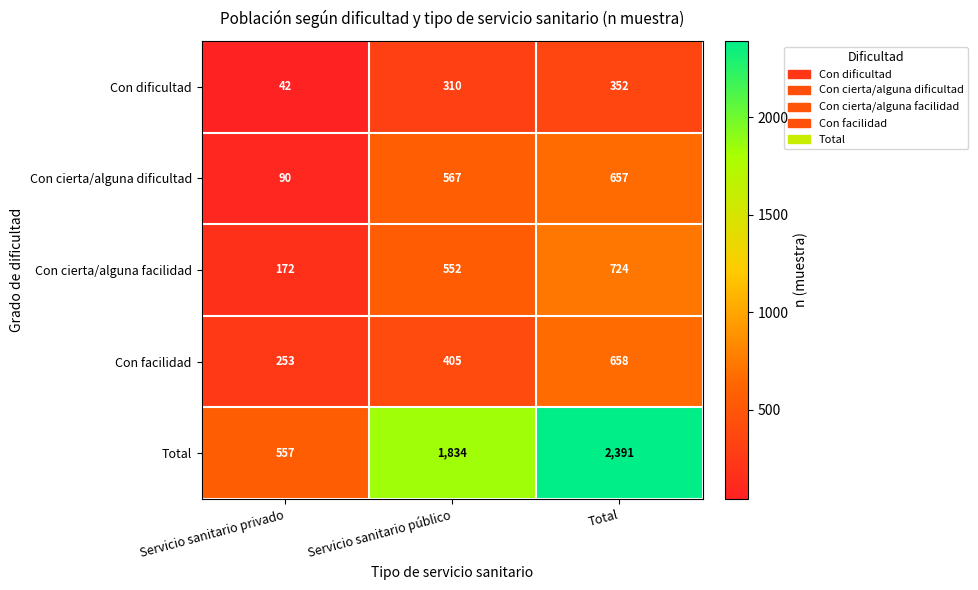

At Total, list the series in order from largest to smallest.

Total, Con cierta/alguna facilidad, Con facilidad, Con cierta/alguna dificultad, Con dificultad